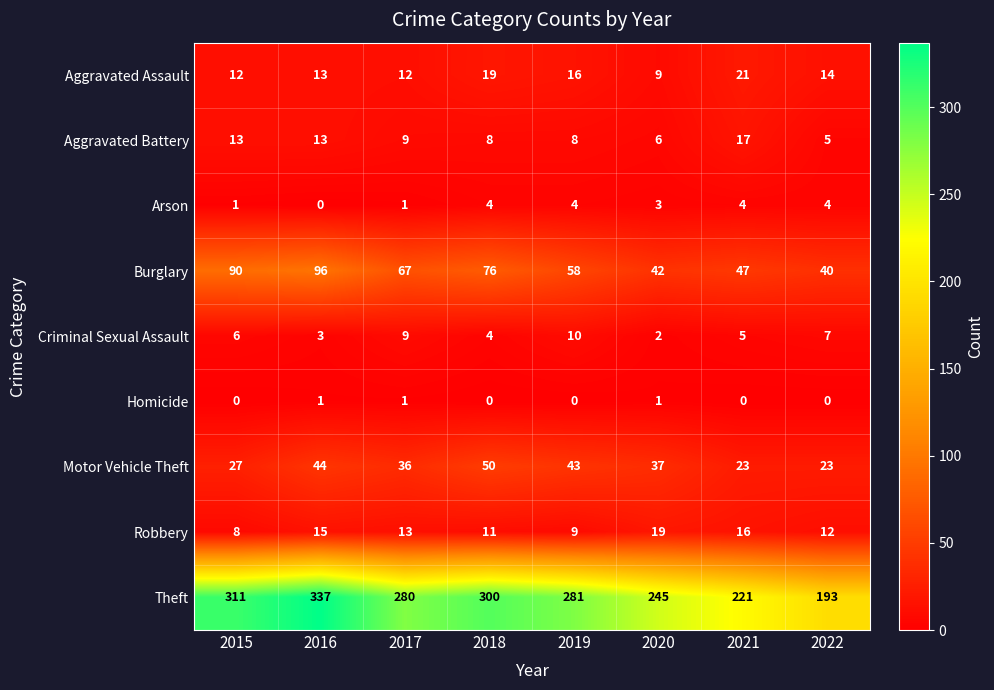

Rank the series by their maximum value, from lowest to highest.

Homicide, Arson, Criminal Sexual Assault, Aggravated Battery, Robbery, Aggravated Assault, Motor Vehicle Theft, Burglary, Theft